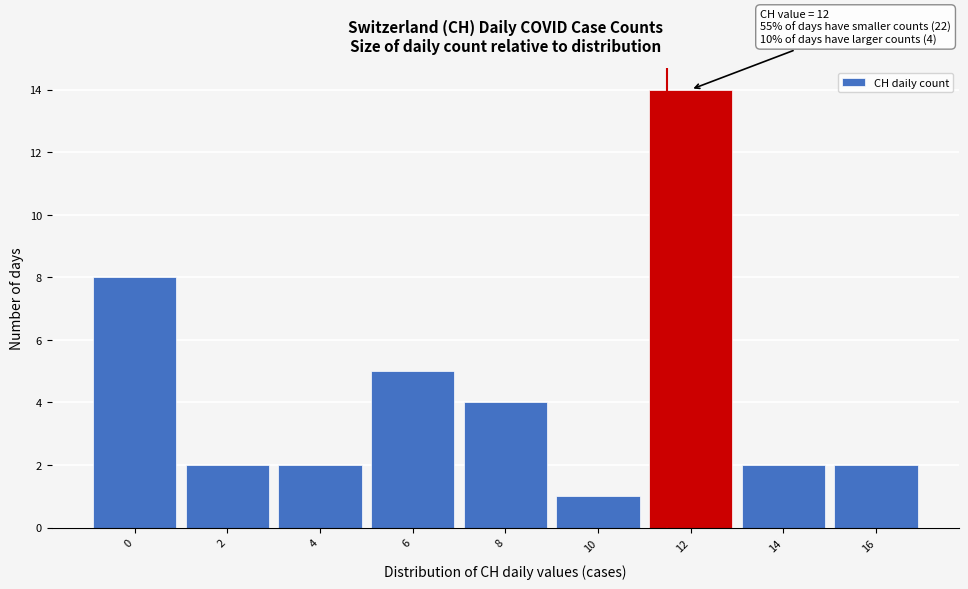

Reading left to right, list all the values displayed in this chart.

0=8	2=2	4=2	6=5	8=4	10=1	12=14	14=2	16=2